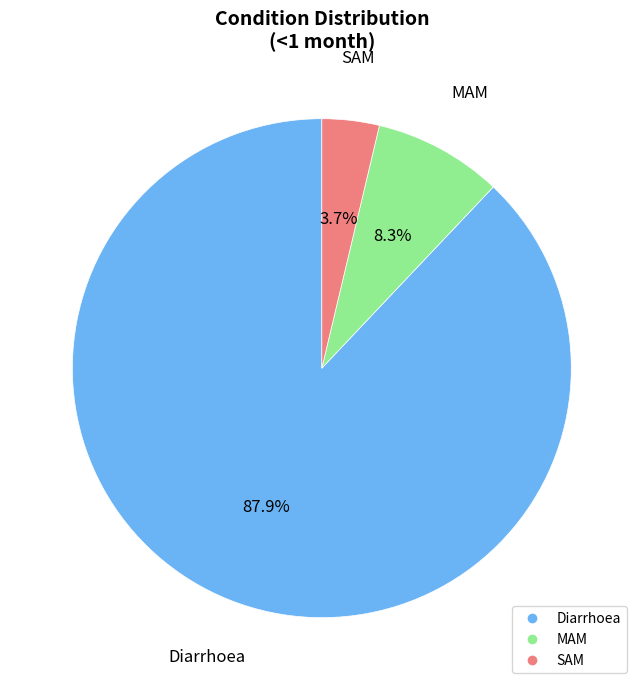

Rank the categories by value from lowest to highest.

SAM, MAM, Diarrhoea